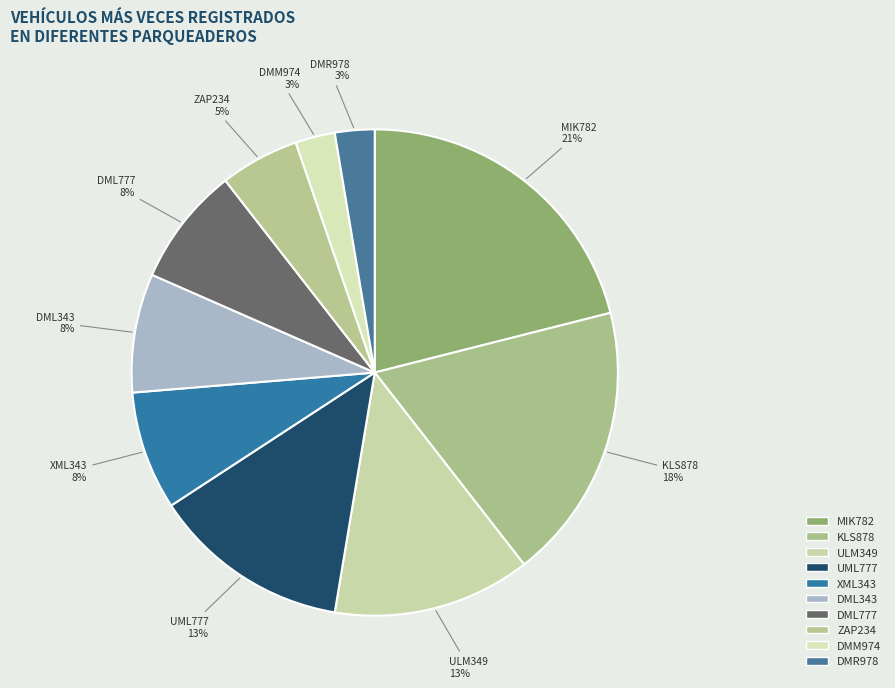

To the nearest percent, what is the difference between the XML343 and ULM349 slice percentages?

5%